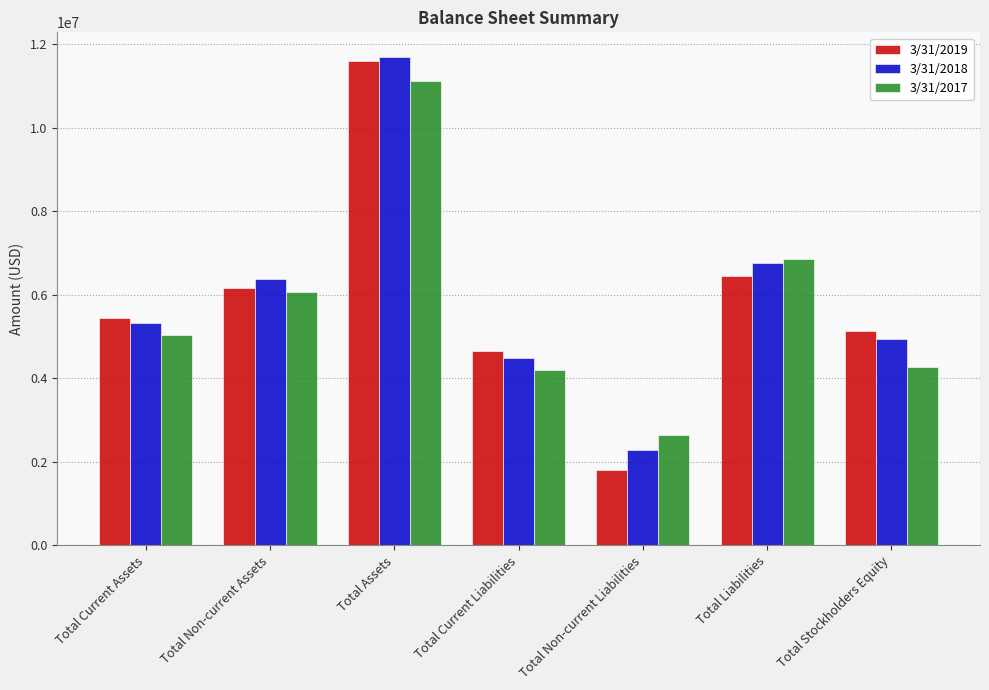

List the series in order of their overall mean, lowest first.

3/31/2017, 3/31/2019, 3/31/2018